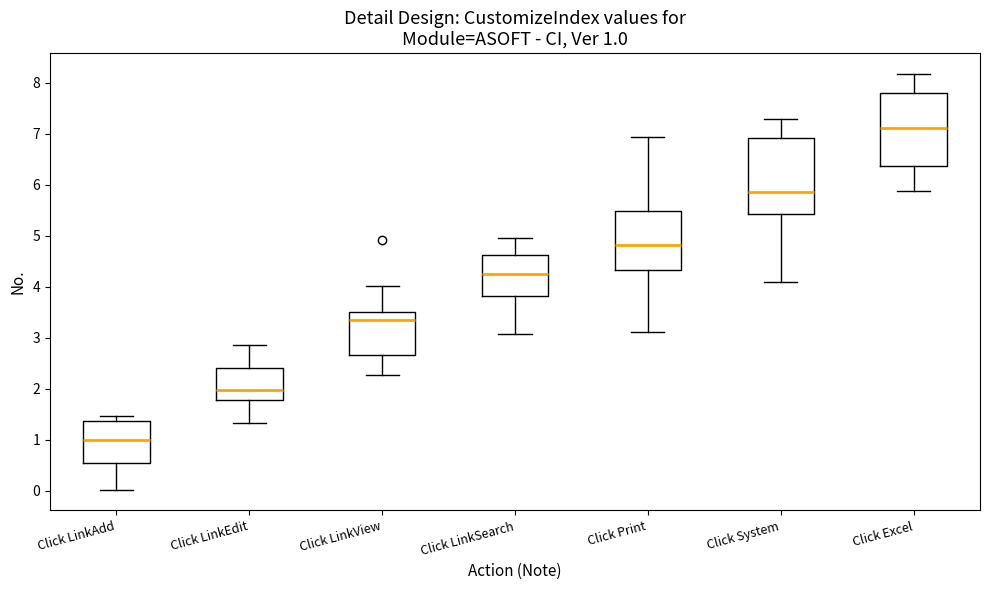

Which box's median line is the highest?

Click Excel